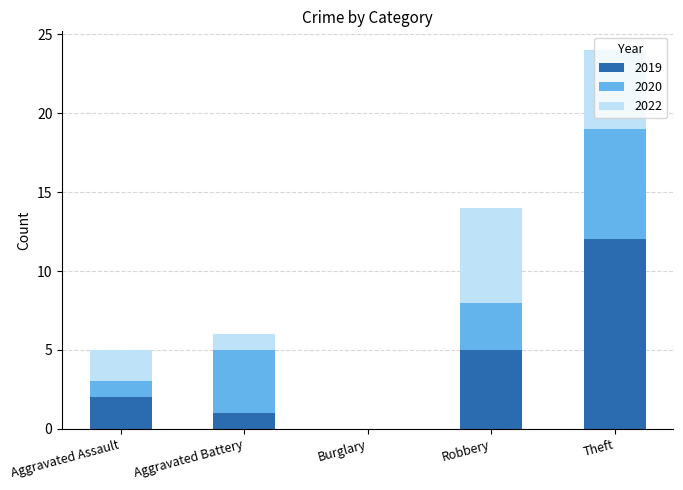

At which category is the sum across all series the highest?

Theft